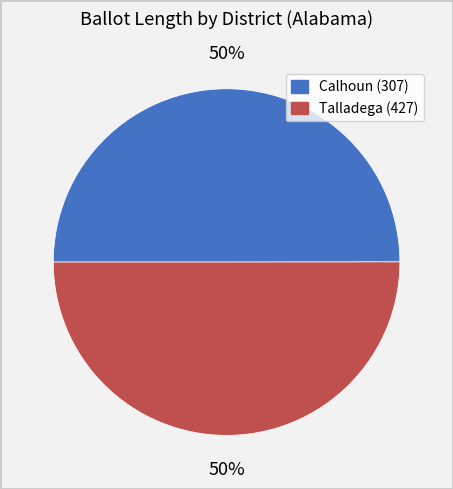

To the nearest percent, what is the average slice percentage?

50%